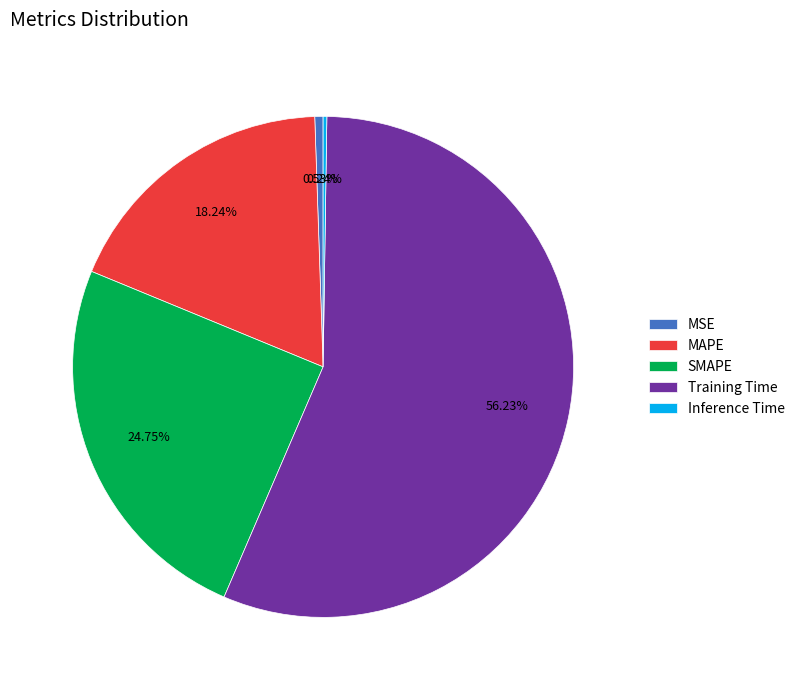

What is the largest slice in the pie chart?

Training Time